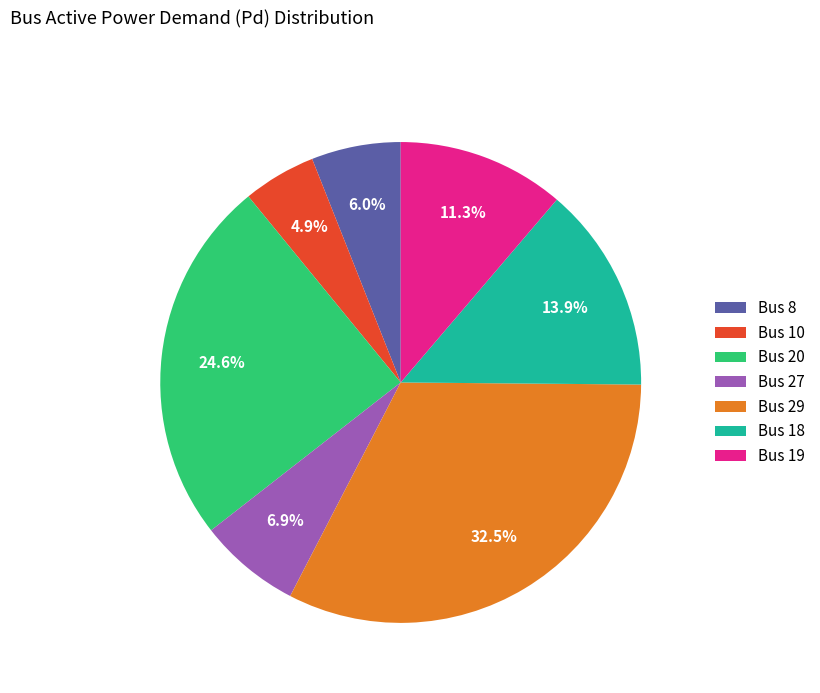

Between Bus 19 and Bus 18, which is larger?

Bus 18